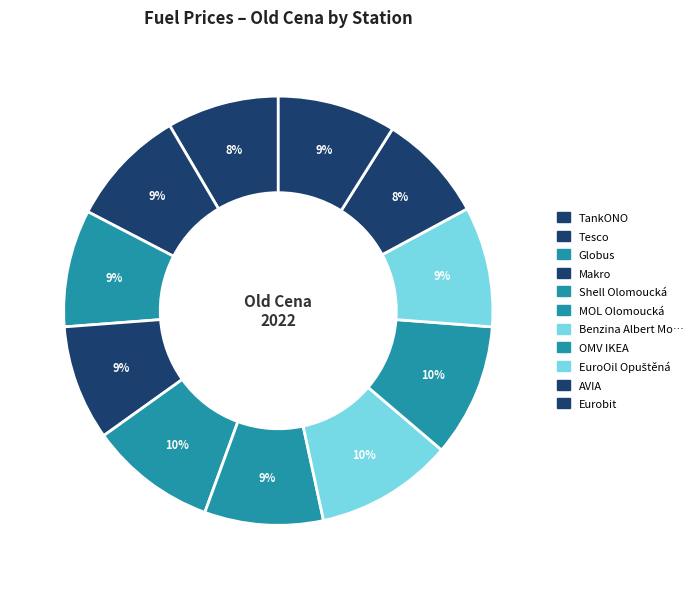

How many segments does this pie chart have?

11